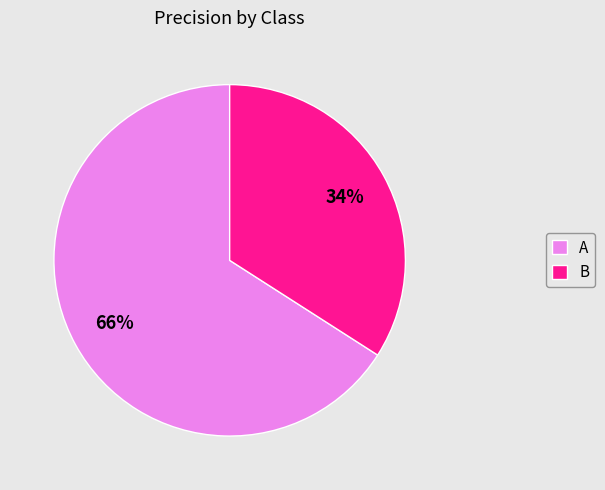

Count the number of slices in the pie.

2